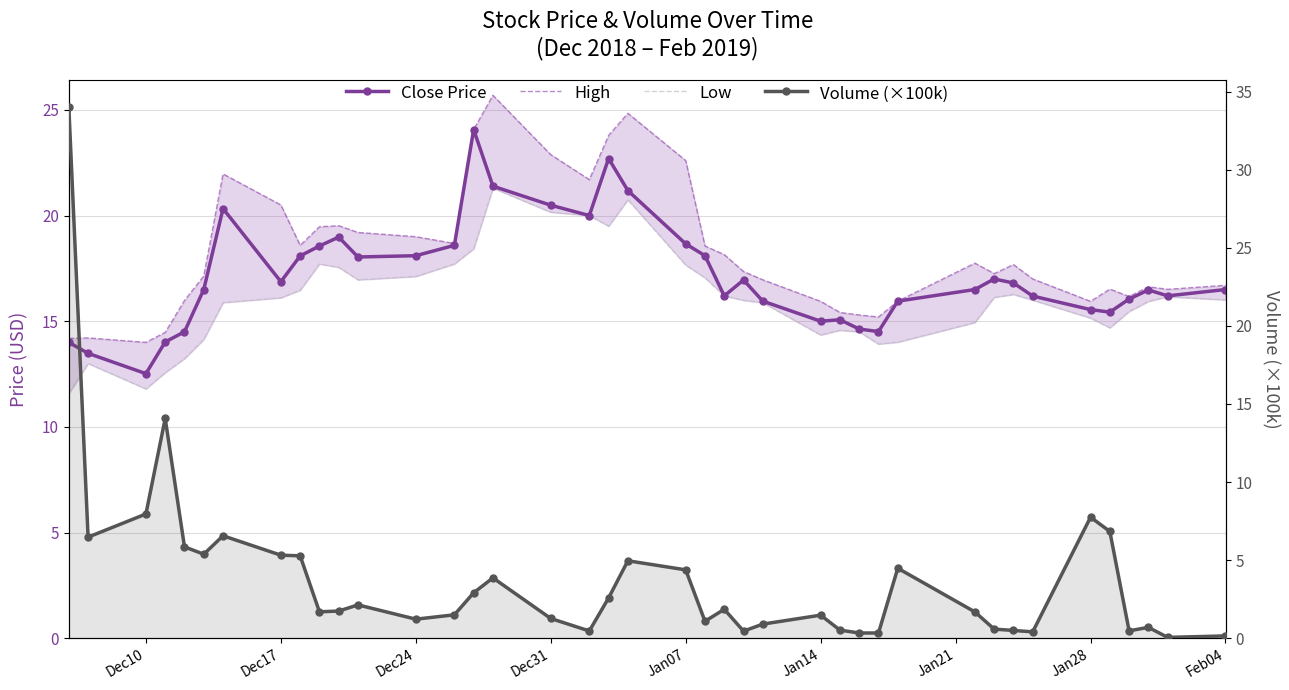

Which series has the largest total across all categories?

High